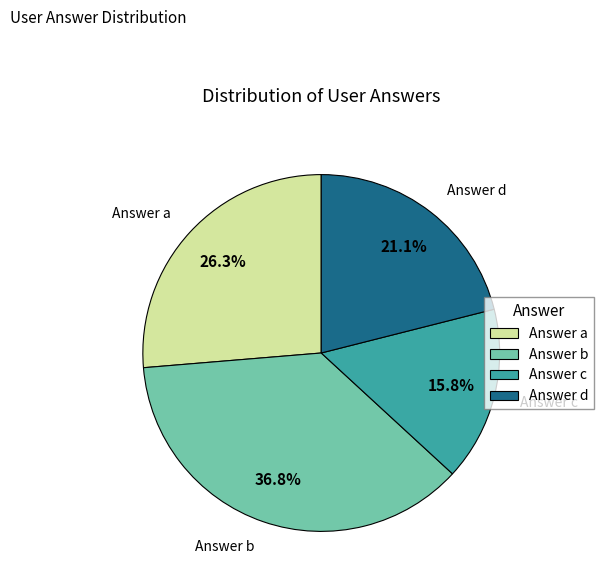

Is Answer d the majority of the pie?

No